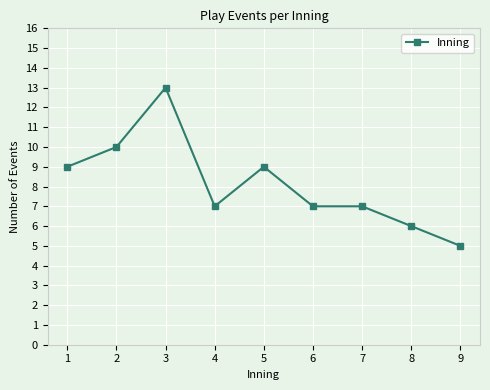

What is the sum of the values at 2 and 9?

15